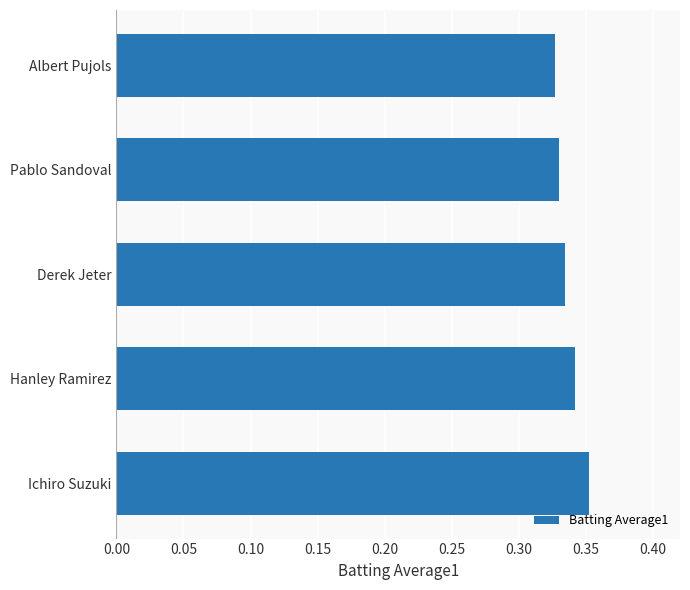

How many series are shown in this chart?

1